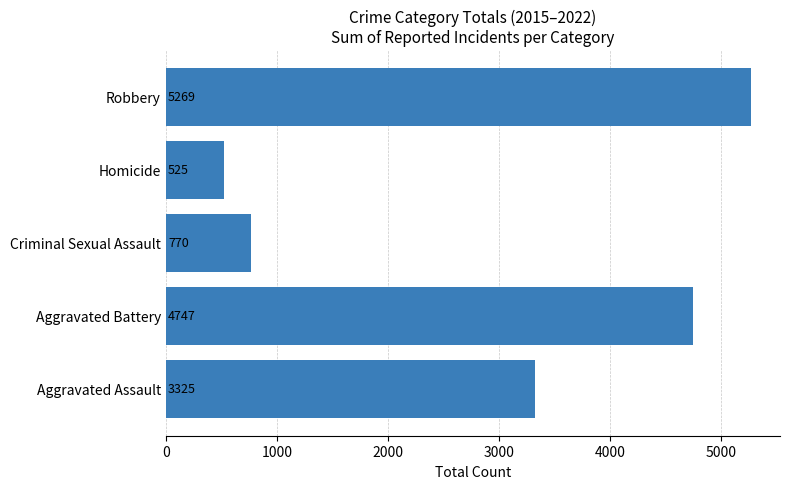

True or false: the data shows 4747 at Aggravated Battery.

True